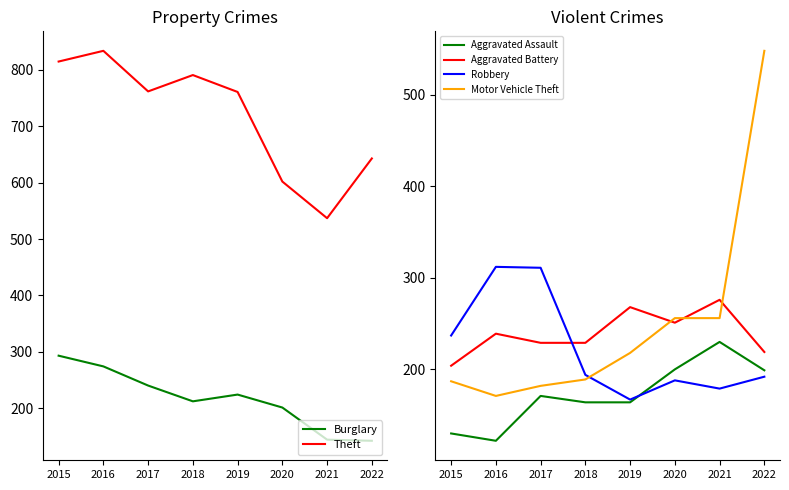

At which category does the chart reach its minimum across all series?

2016